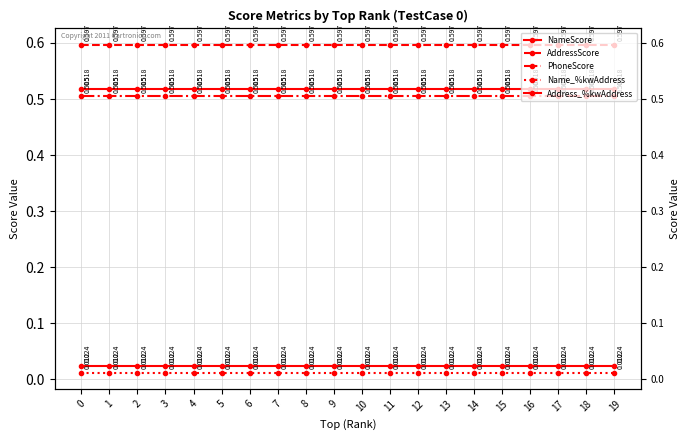

At how many categories does at least one series exceed 0?

20